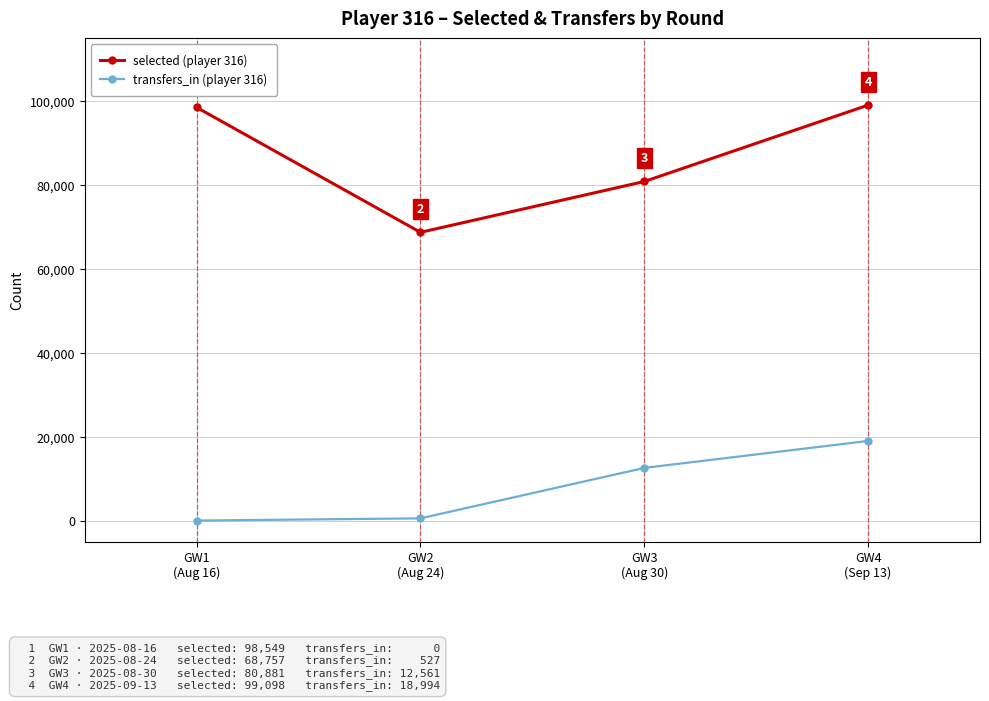

True or false: selected (player 316) and transfers_in (player 316) intersect in this chart.

False